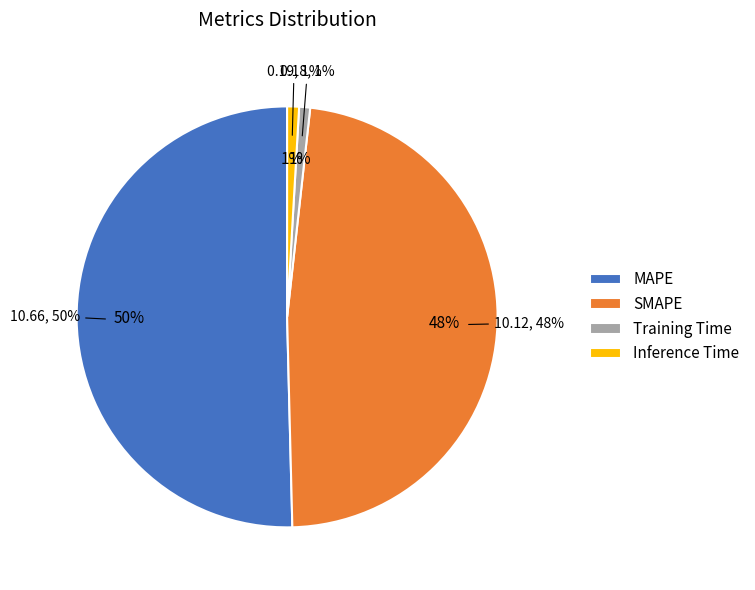

True or false: SMAPE accounts for 48% of the total.

True